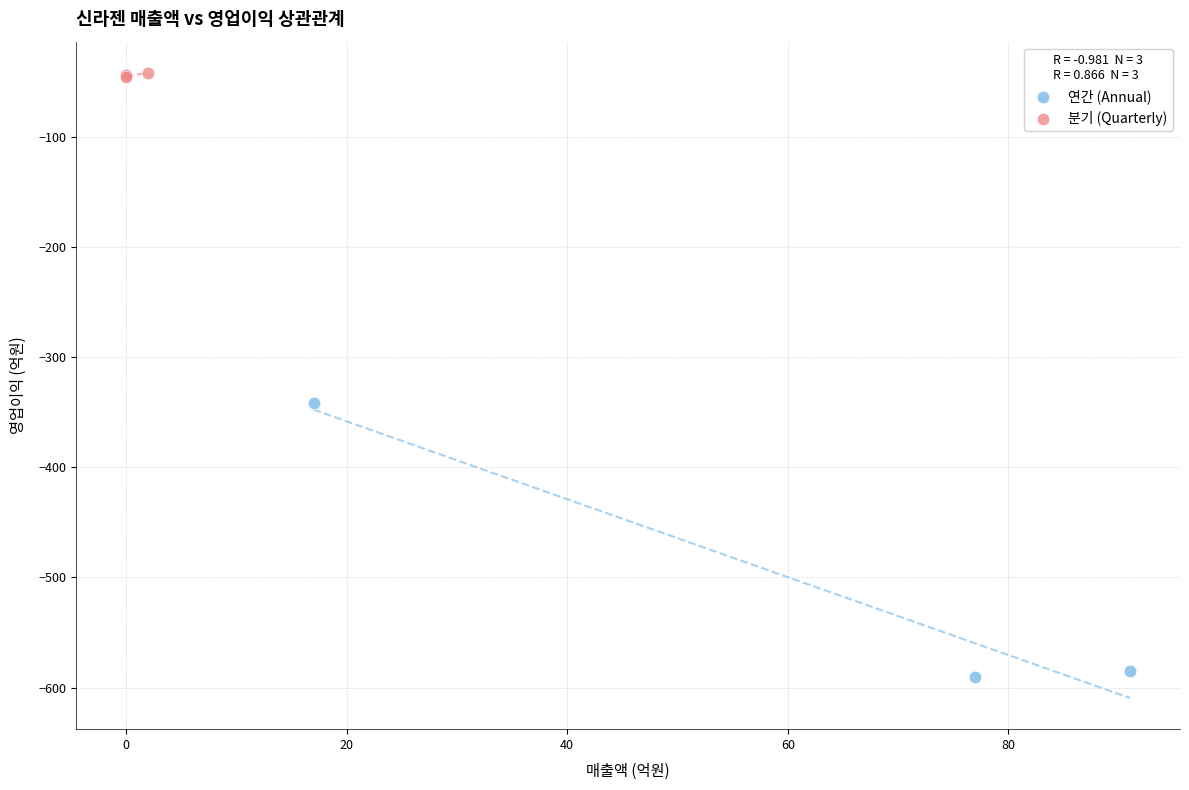

Which series has the largest Y range (max minus min)?

연간 (Annual)